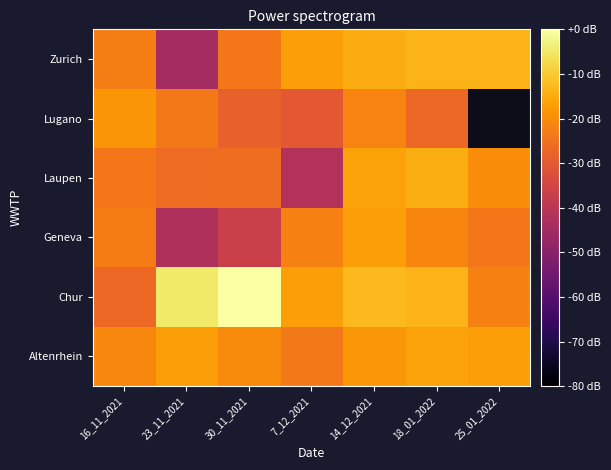

Where does the Geneva series first go above -22?

14_12_2021